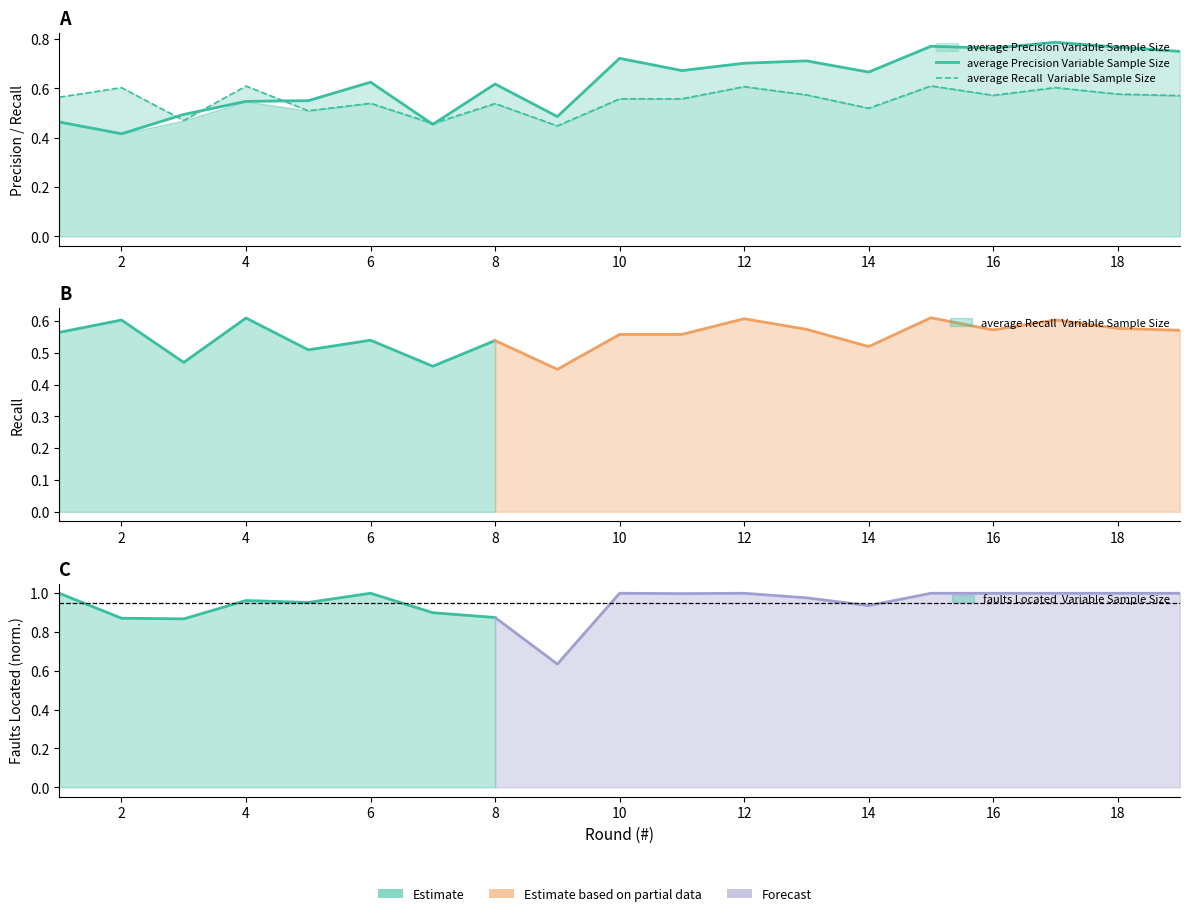

At how many categories does at least one series exceed 0?

19